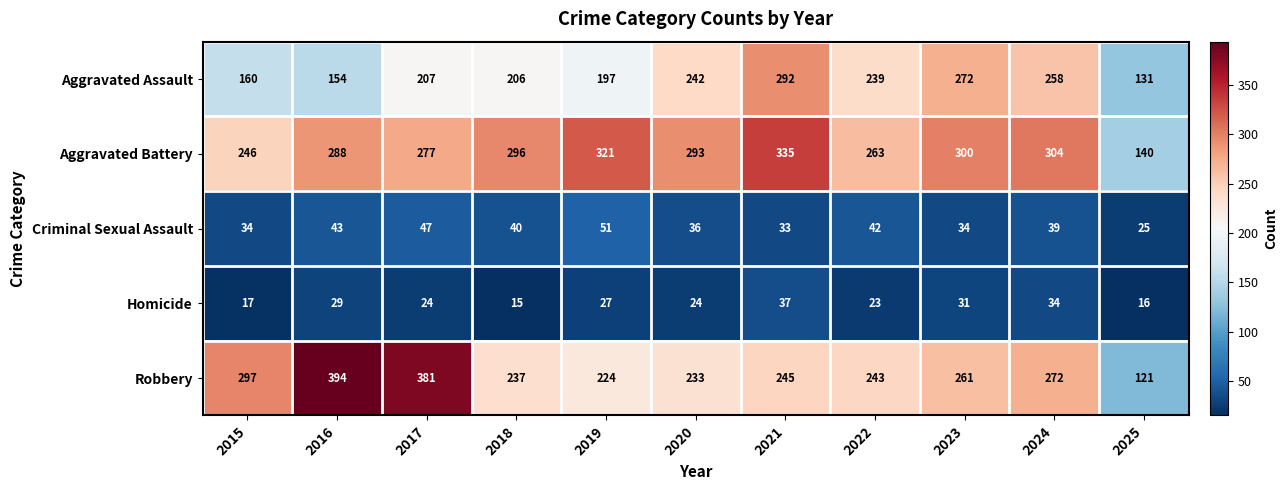

Where is Aggravated Battery nearest to the value 237?

2015